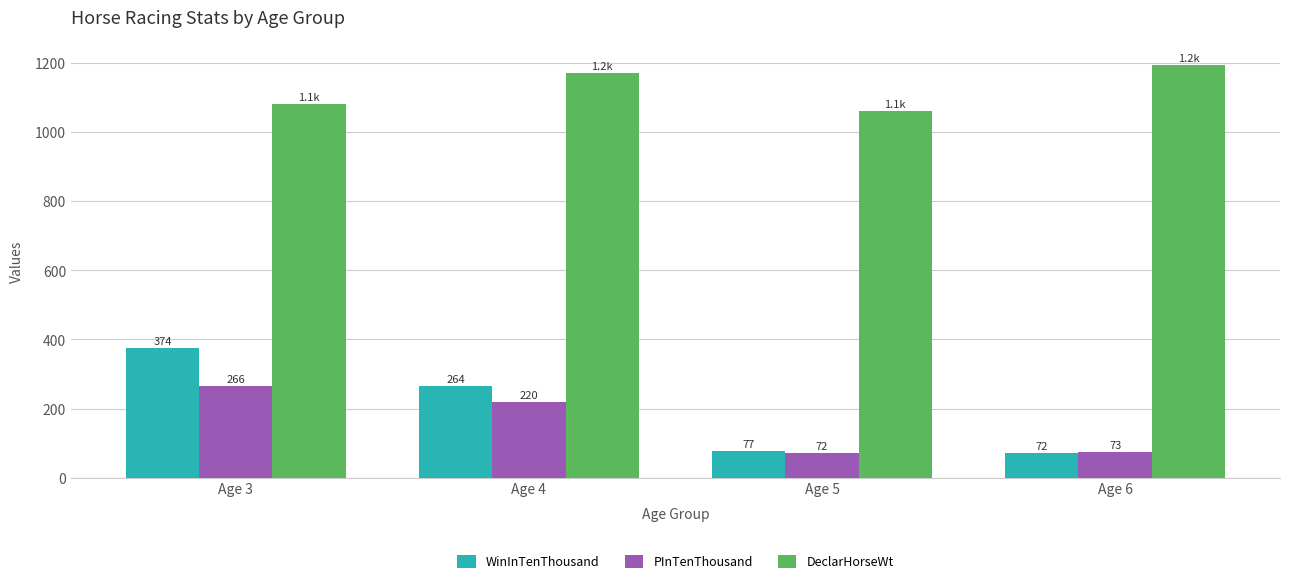

What is the spread (max minus min) of values at Age 5?

989